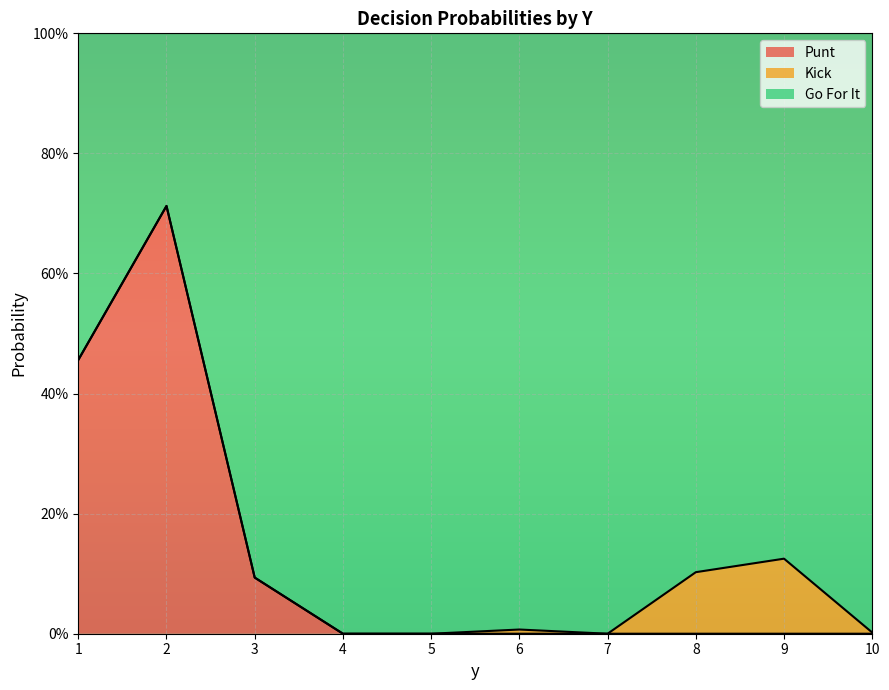

What is the difference between the maximum and minimum values in the gofor series?

0.7